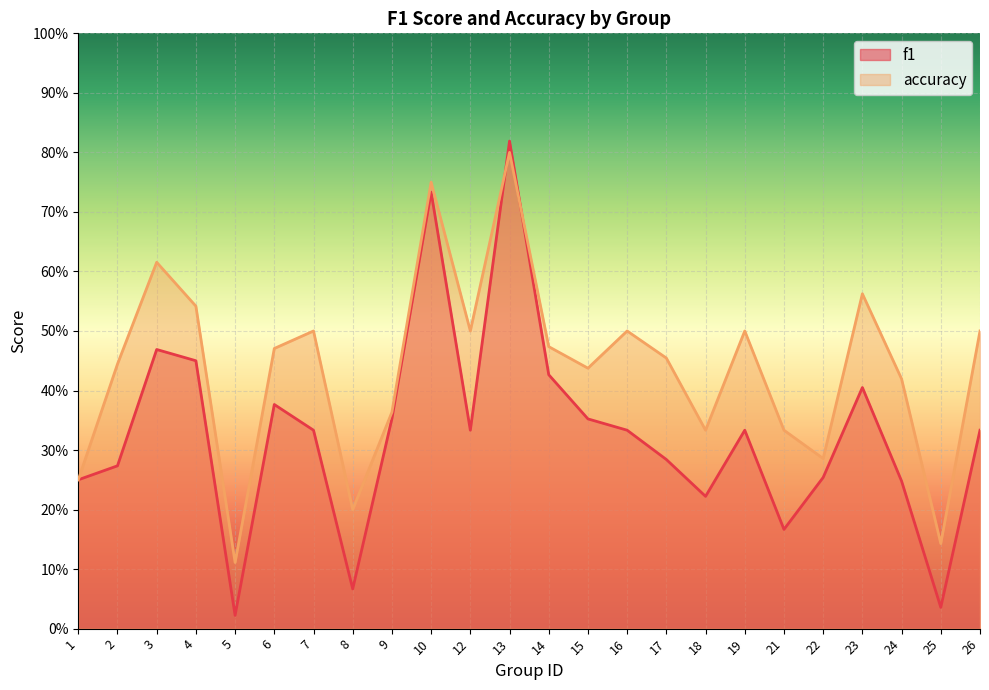

The f1 series shows 0.4 at 14. True or false?

True